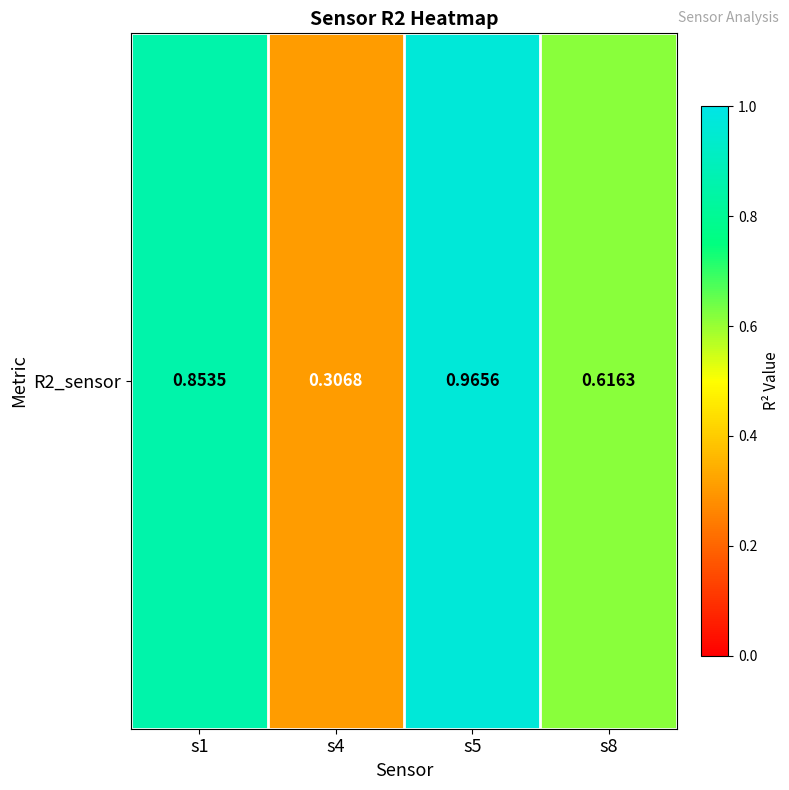

Reading right to left, list all the values displayed in this chart.

0.6	1.0	0.3	0.9